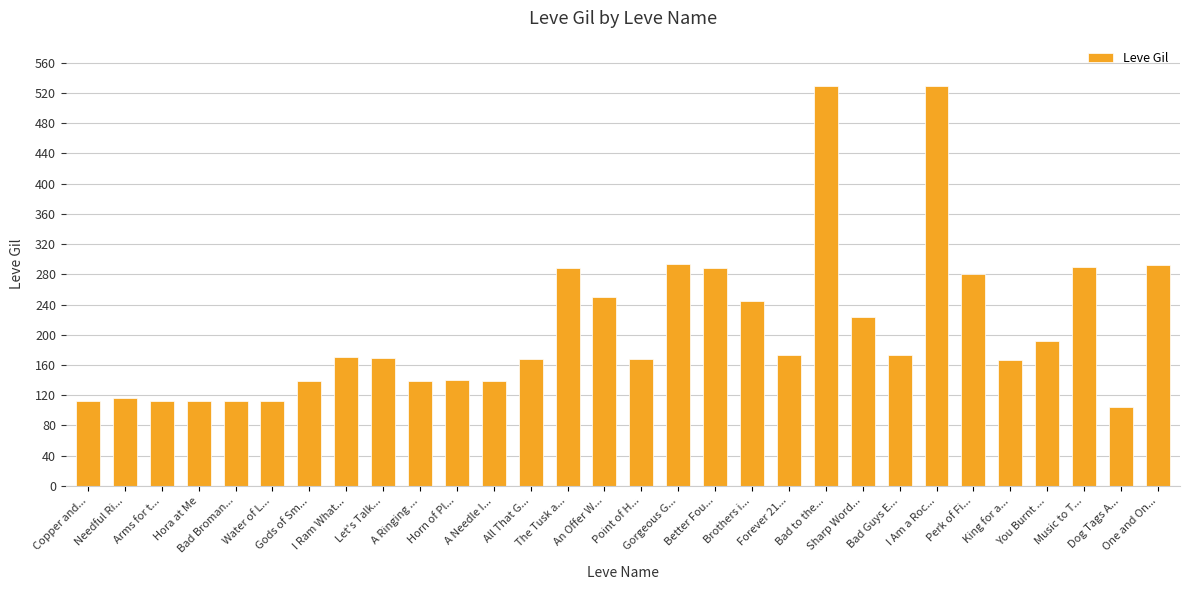

What is the value of the 2nd bar from the left?

116